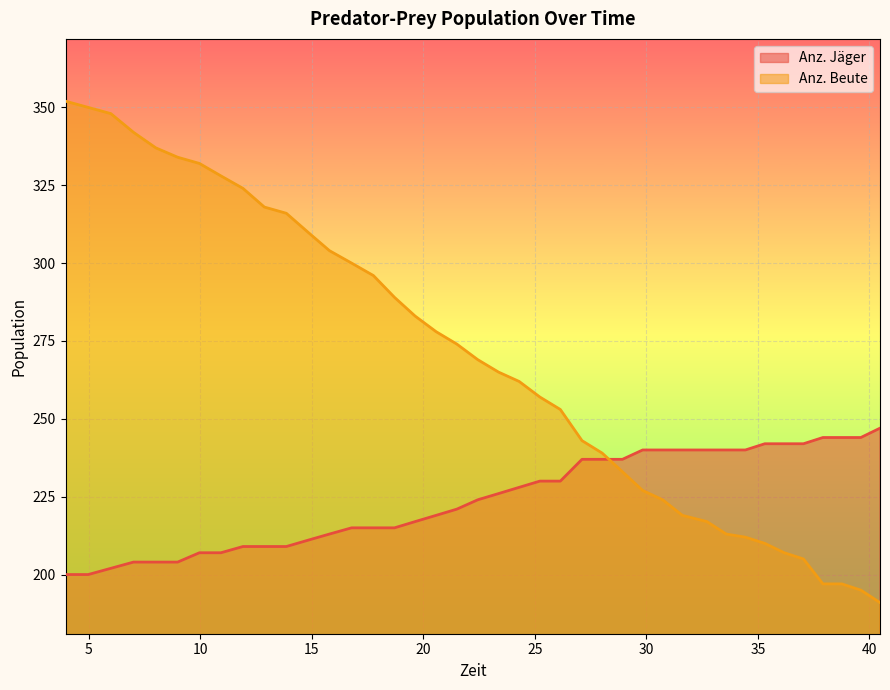

Reading right to left, extract all data points from this chart.

Anz. Jäger: 247	244	244	244	242	242	242	240	240	240	240	240	240	237	237	237	230	230	228	226	224	221	219	217	215	215	215	213	211	209	209	209	207	207	204	204	204	202	200	200
Anz. Beute: 191	195	197	197	205	207	210	212	213	217	219	224	227	233	239	243	253	257	262	265	269	274	278	283	289	296	300	304	310	316	318	324	328	332	334	337	342	348	350	352